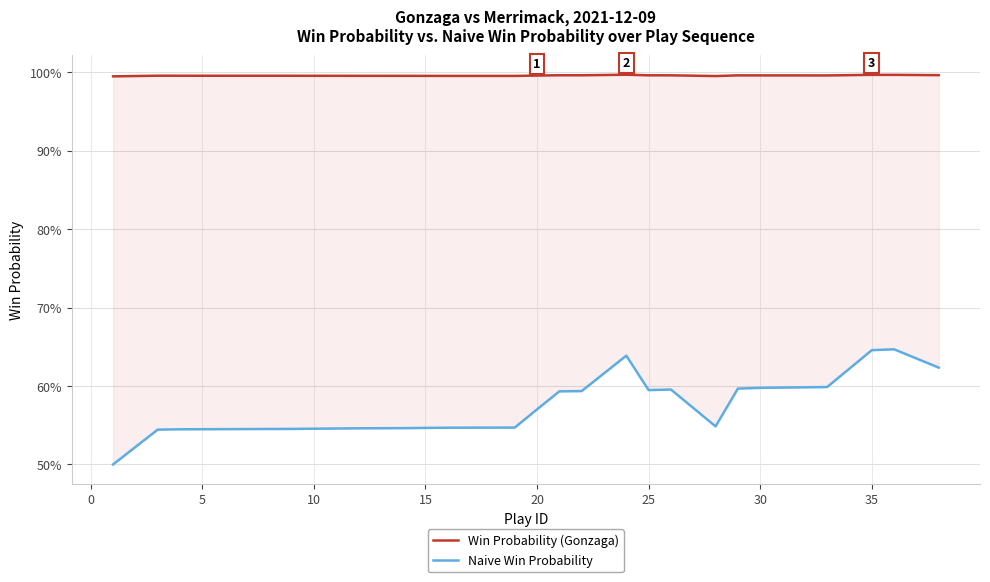

True or false: Win Probability (Gonzaga) has a value of 1.4 at 15.

False